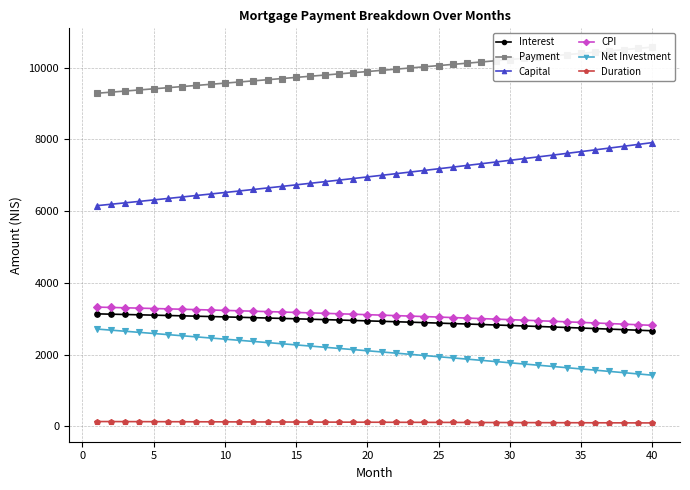

Does the chart have visible grid lines?

Yes